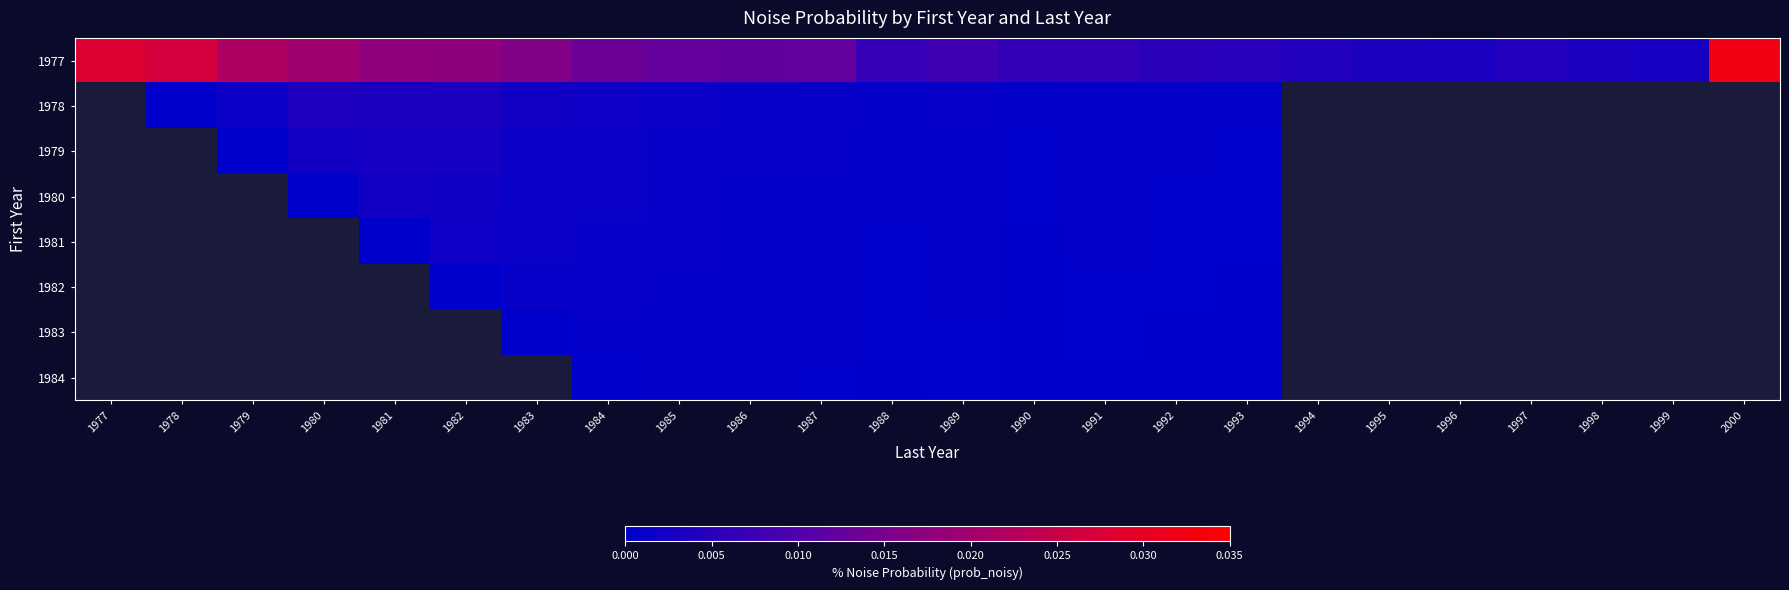

True or false: 1979 has a value of 0.0 at 1983.

False